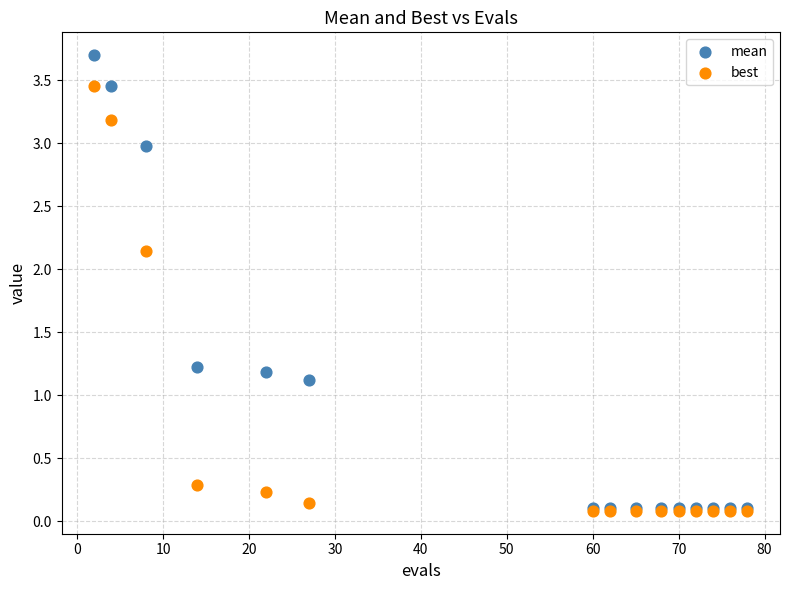

Which series has the widest spread of Y values?

mean